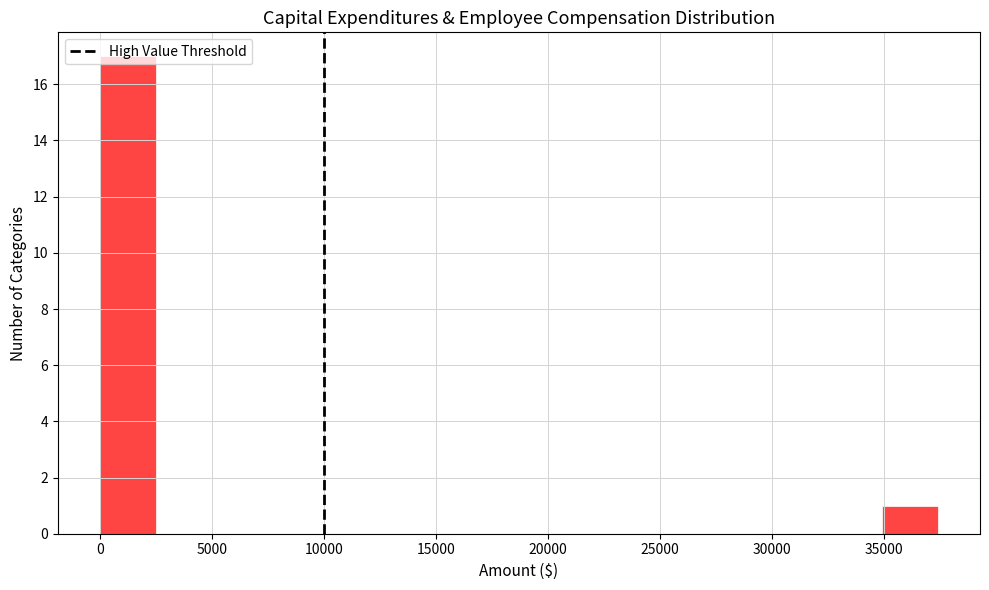

How tall is the bar that spans 0 to 2500 on the x-axis? Neither the bar edges nor the heights are printed on the chart, so give them approximately, as read against the axes.

17